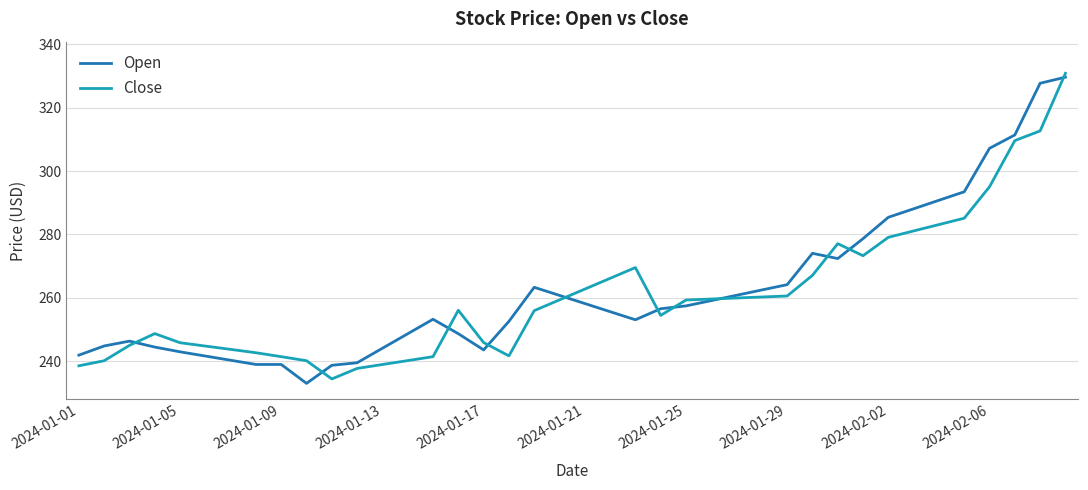

What is the smallest value displayed?

233.0